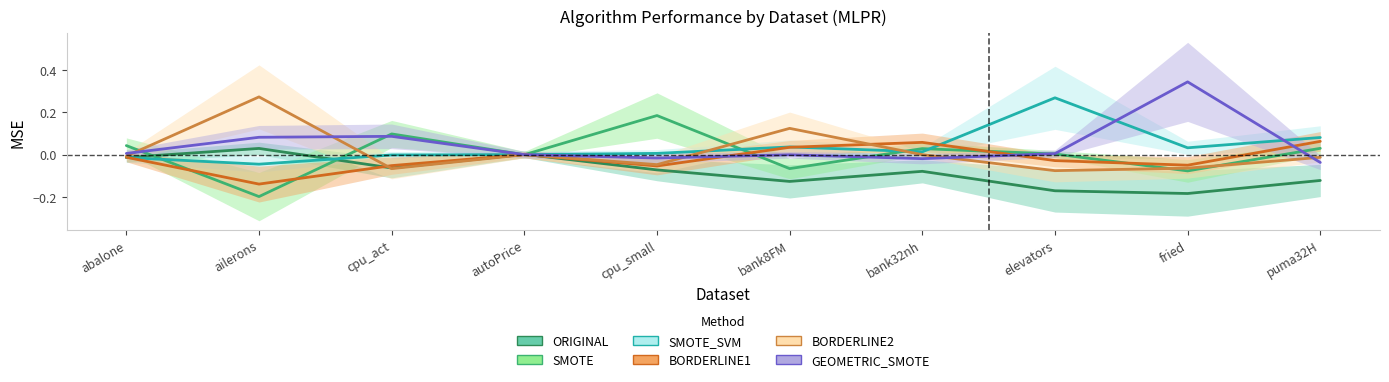

Is this an area chart (filled region under the line)?

No